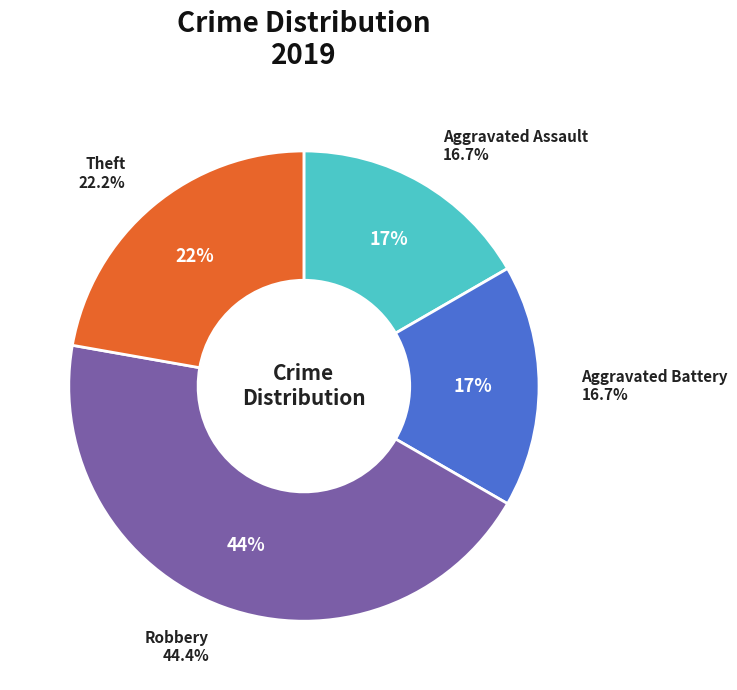

Between Aggravated Assault and Aggravated Battery, which is larger?

Aggravated Assault